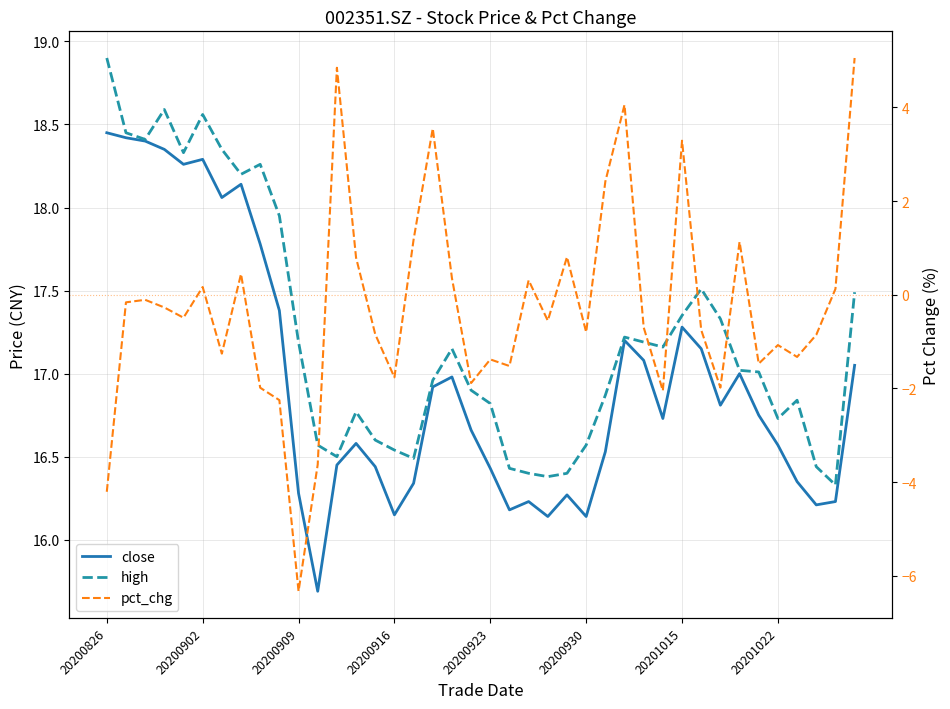

How many values in the pct_chg series are below 0?

25